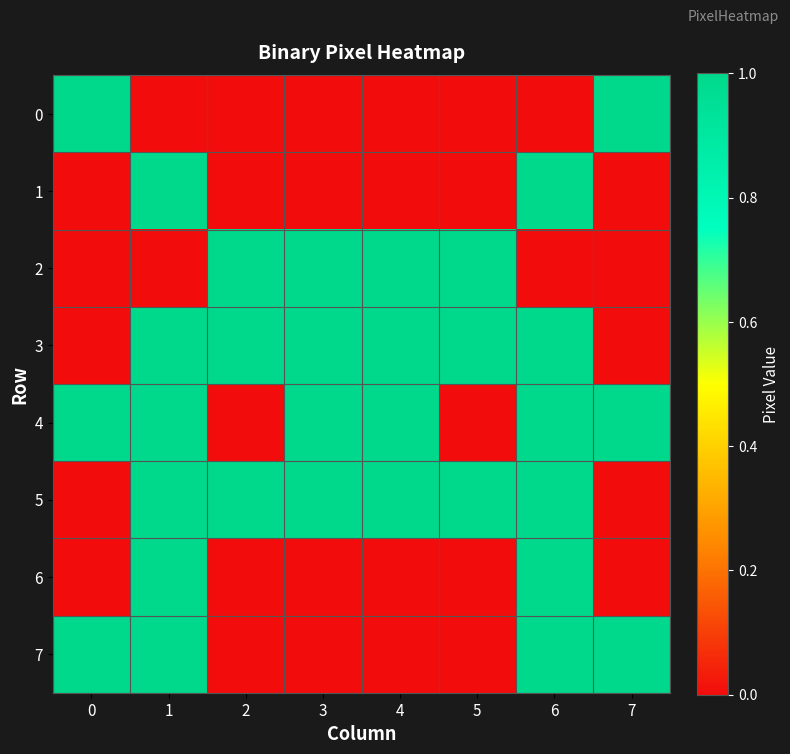

Reading left to right, transcribe all the data shown in this chart.

0: 0=1	1=0	2=0	3=0	4=0	5=0	6=0	7=1
1: 0=0	1=1	2=0	3=0	4=0	5=0	6=1	7=0
2: 0=0	1=0	2=1	3=1	4=1	5=1	6=0	7=0
3: 0=0	1=1	2=1	3=1	4=1	5=1	6=1	7=0
4: 0=1	1=1	2=0	3=1	4=1	5=0	6=1	7=1
5: 0=0	1=1	2=1	3=1	4=1	5=1	6=1	7=0
6: 0=0	1=1	2=0	3=0	4=0	5=0	6=1	7=0
7: 0=1	1=1	2=0	3=0	4=0	5=0	6=1	7=1